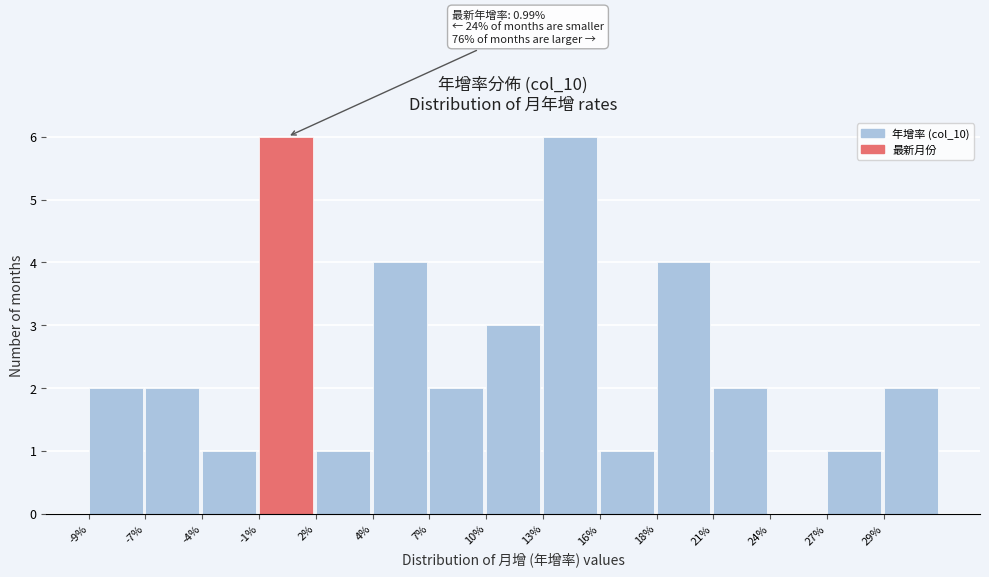

Reading left to right, what are all the values shown in this chart?

-9%=2	-7%=2	-4%=1	-1%=6	2%=1	4%=4	7%=2	10%=3	13%=6	16%=1	18%=4	21%=2	24%=0	27%=1	29%=2